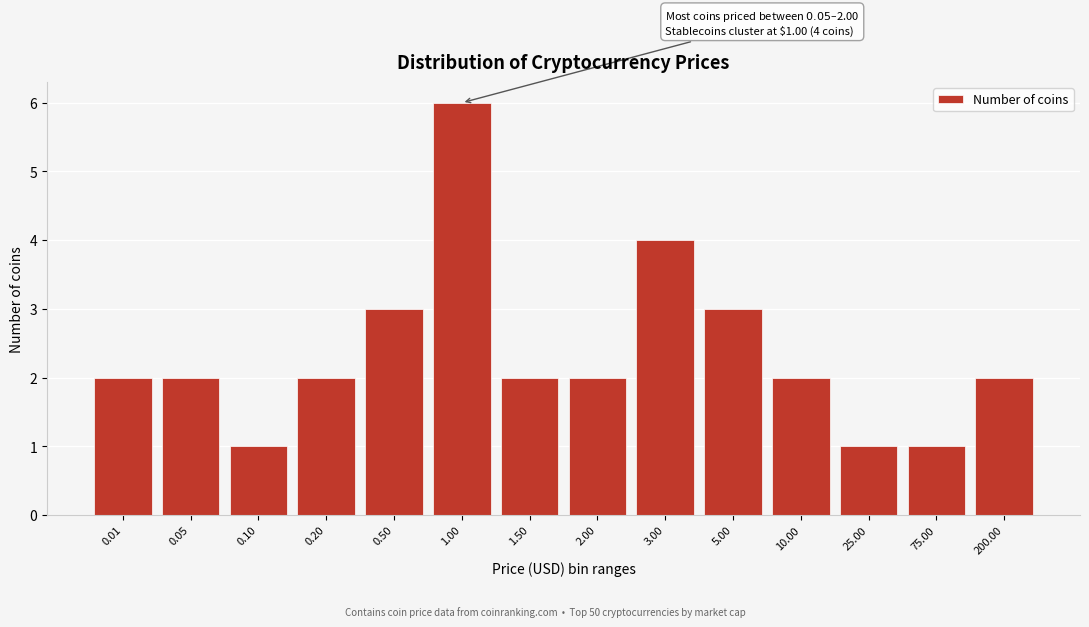

Reading left to right, list all the values displayed in this chart.

2	2	1	2	3	6	2	2	4	3	2	1	1	2